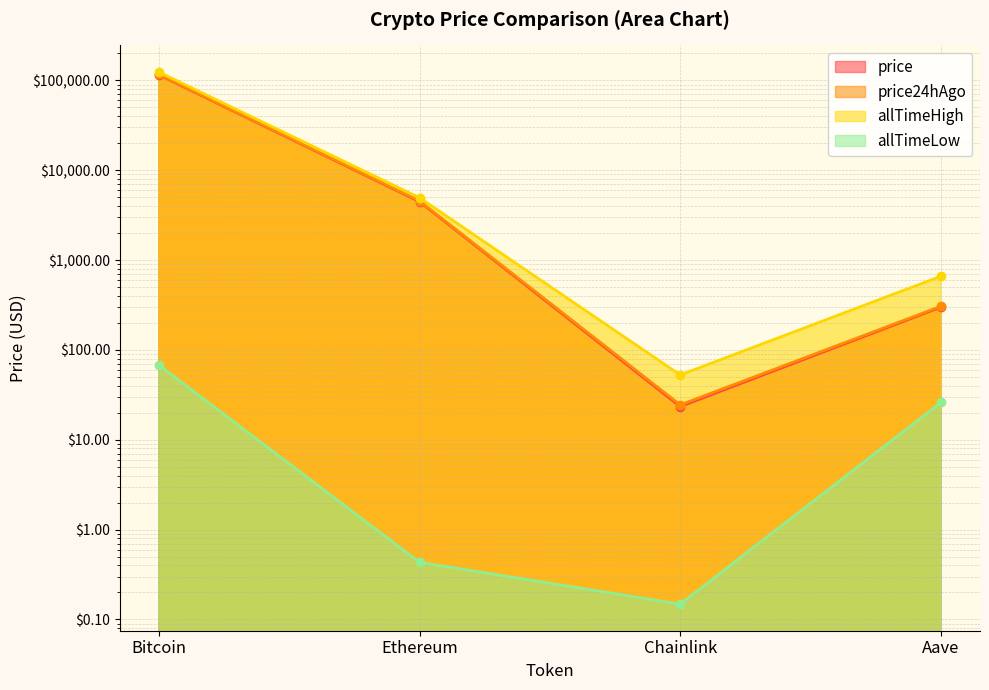

How many data points does each series have?

4